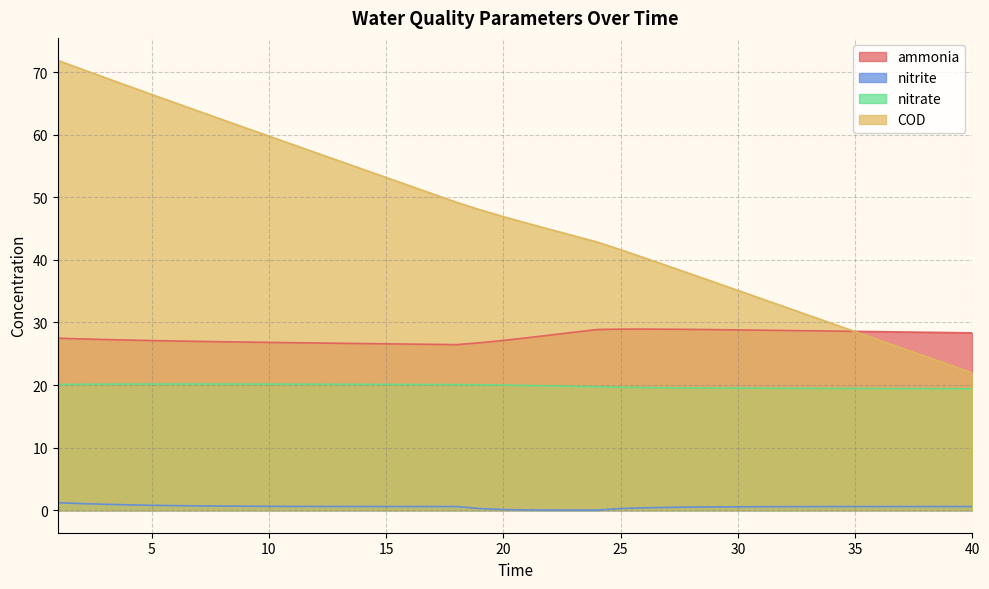

Reading left to right, transcribe all the data shown in this chart.

ammonia: 1=27.5	2=27.4	3=27.3	4=27.2	5=27.1	6=27.0	7=27.0	8=26.9	9=26.9	10=26.8	11=26.8	12=26.7	13=26.7	14=26.6	15=26.6	16=26.5	17=26.5	18=26.5	19=26.8	20=27.1	21=27.6	22=28.0	23=28.4	24=28.9	25=28.9	26=28.9	27=28.9	28=28.9	29=28.9	30=28.8	31=28.8	32=28.7	33=28.7	34=28.6	35=28.6	36=28.5	37=28.5	38=28.4	39=28.4	40=28.3
nitrite: 1=1.2	2=1.1	3=1.0	4=0.9	5=0.8	6=0.7	7=0.7	8=0.7	9=0.6	10=0.6	11=0.6	12=0.6	13=0.6	14=0.6	15=0.6	16=0.6	17=0.6	18=0.6	19=0.3	20=0.1	21=0.0	22=0.0	23=0.0	24=0.0	25=0.3	26=0.4	27=0.5	28=0.5	29=0.5	30=0.5	31=0.6	32=0.6	33=0.6	34=0.6	35=0.6	36=0.6	37=0.6	38=0.6	39=0.6	40=0.6
nitrate: 1=20.1	2=20.1	3=20.1	4=20.2	5=20.2	6=20.2	7=20.2	8=20.2	9=20.2	10=20.2	11=20.1	12=20.1	13=20.1	14=20.1	15=20.1	16=20.1	17=20.1	18=20.1	19=20.0	20=20.0	21=19.9	22=19.9	23=19.8	24=19.7	25=19.6	26=19.6	27=19.6	28=19.6	29=19.5	30=19.5	31=19.5	32=19.5	33=19.5	34=19.5	35=19.5	36=19.5	37=19.4	38=19.4	39=19.4	40=19.4
COD: 1=71.9	2=70.5	3=69.1	4=67.8	5=66.4	6=65.1	7=63.8	8=62.4	9=61.1	10=59.8	11=58.5	12=57.1	13=55.8	14=54.5	15=53.2	16=51.9	17=50.5	18=49.2	19=48.0	20=46.9	21=45.9	22=44.9	23=43.9	24=42.9	25=41.6	26=40.4	27=39.1	28=37.8	29=36.4	30=35.1	31=33.8	32=32.5	33=31.2	34=29.9	35=28.5	36=27.2	37=25.9	38=24.6	39=23.3	40=21.9